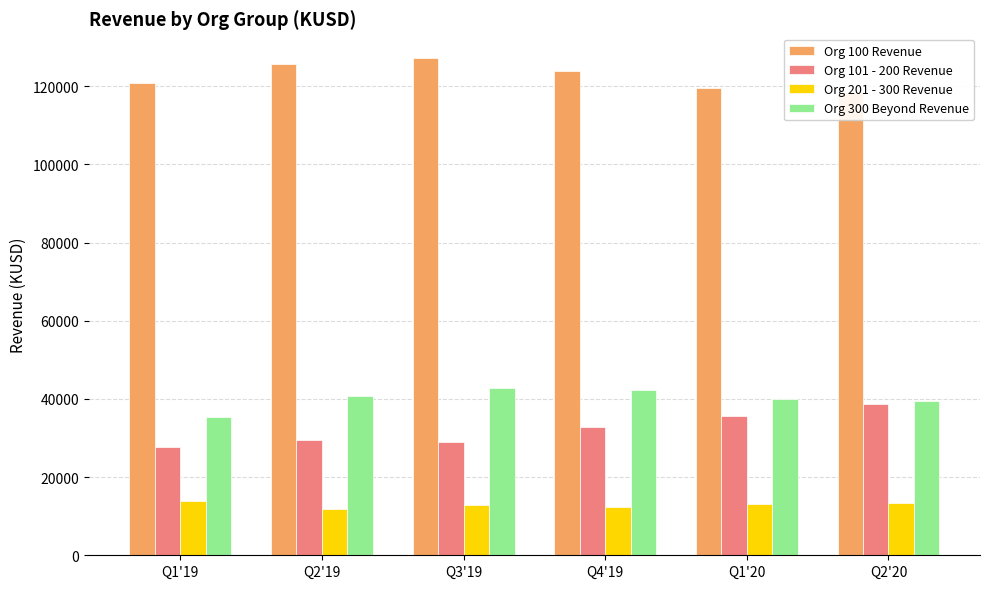

How many data points in Org 300 Beyond Revenue are less than 40814?

3